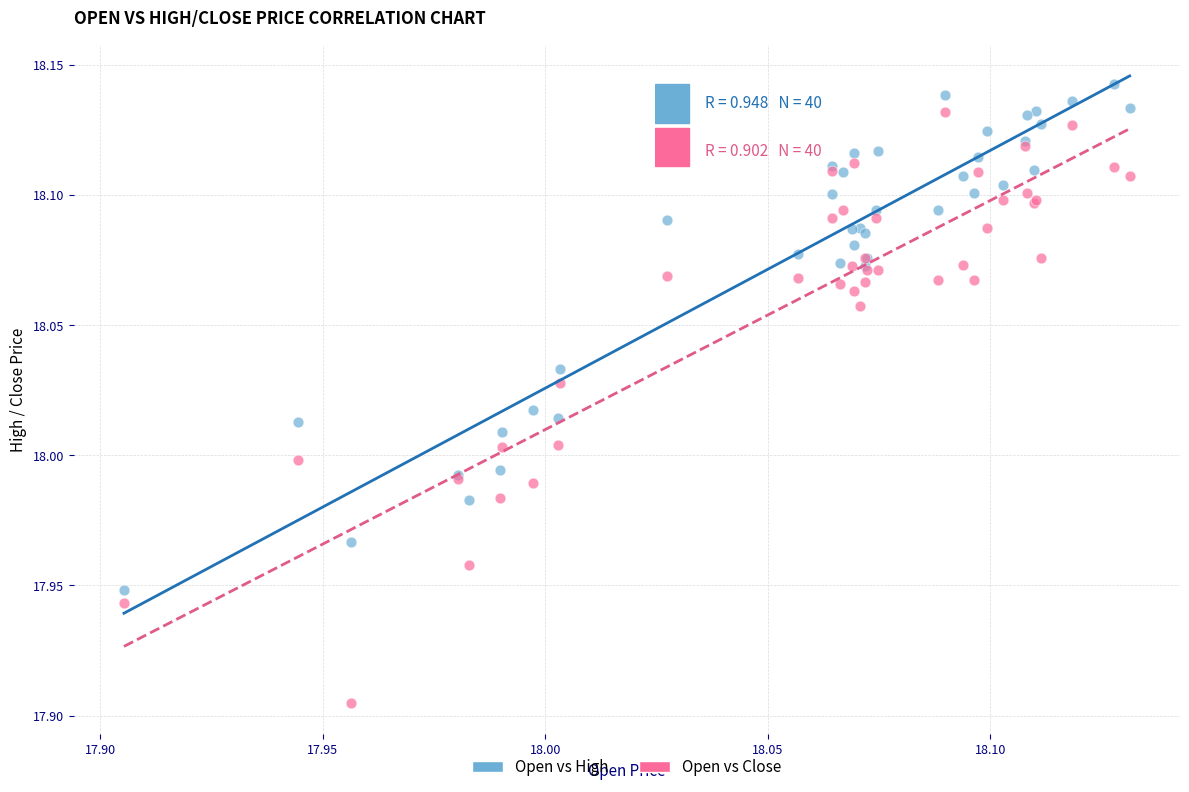

Which series reaches the maximum Y coordinate?

Open vs High